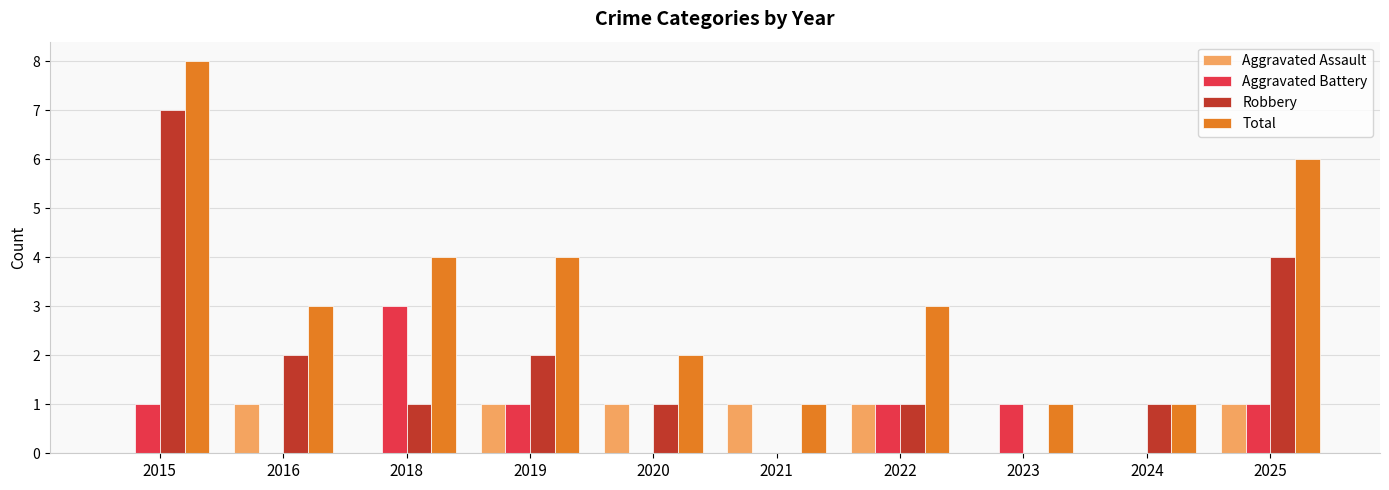

Which label corresponds to the largest value in the chart?

2015